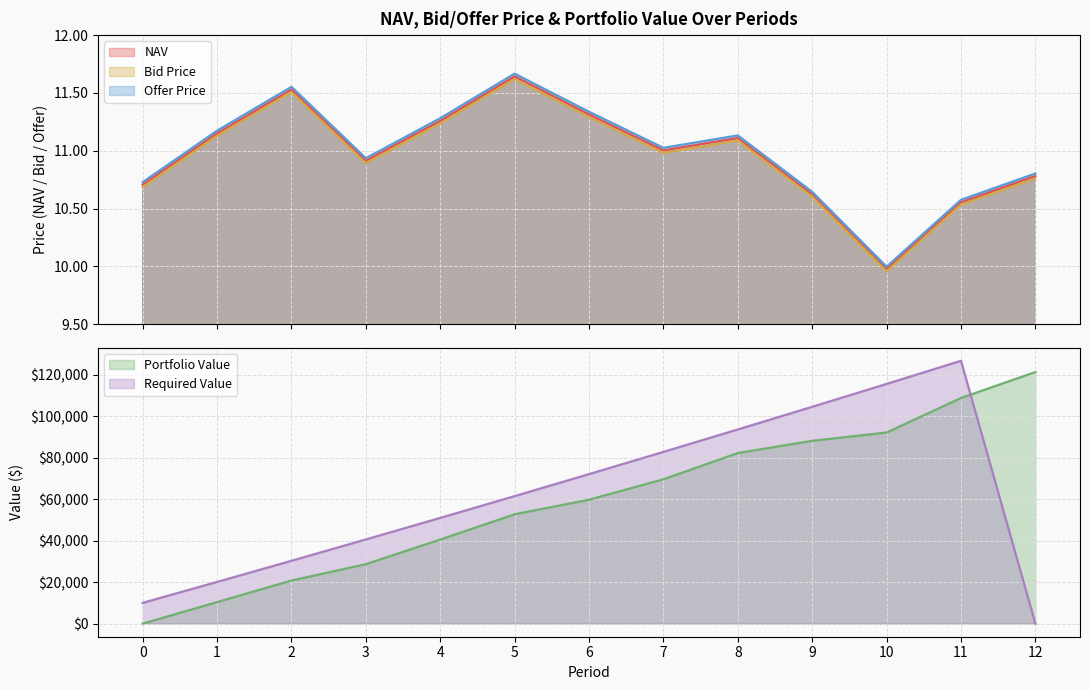

Which series has the largest range (max minus min)?

Offer Price